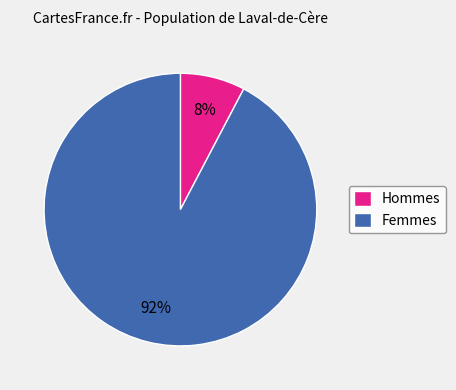

To the nearest percent, what is the average slice percentage?

50%